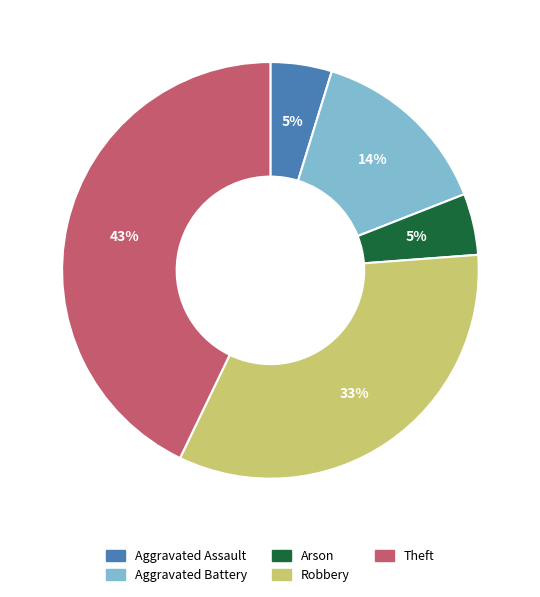

To the nearest percent, what percentage of the pie is Robbery?

33%